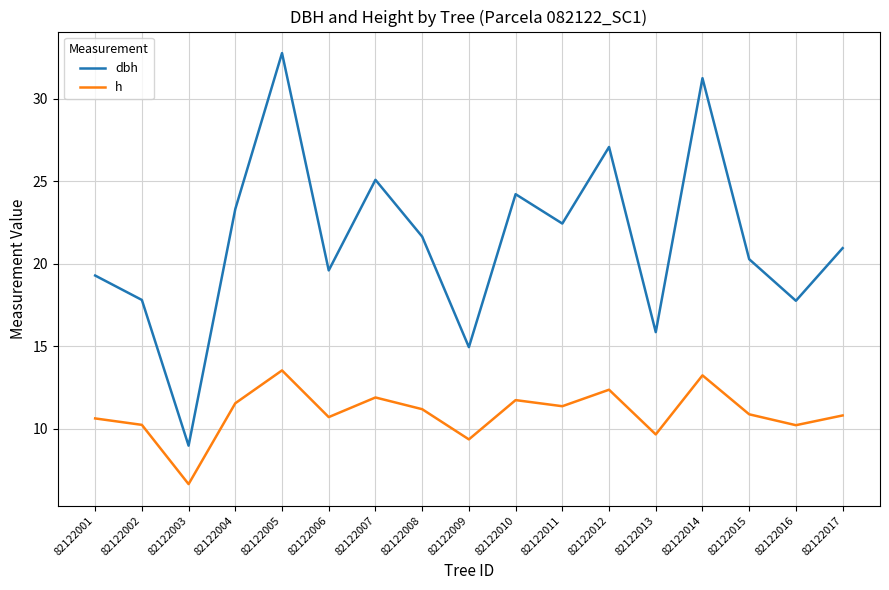

Which series has the largest range (max minus min)?

dbh